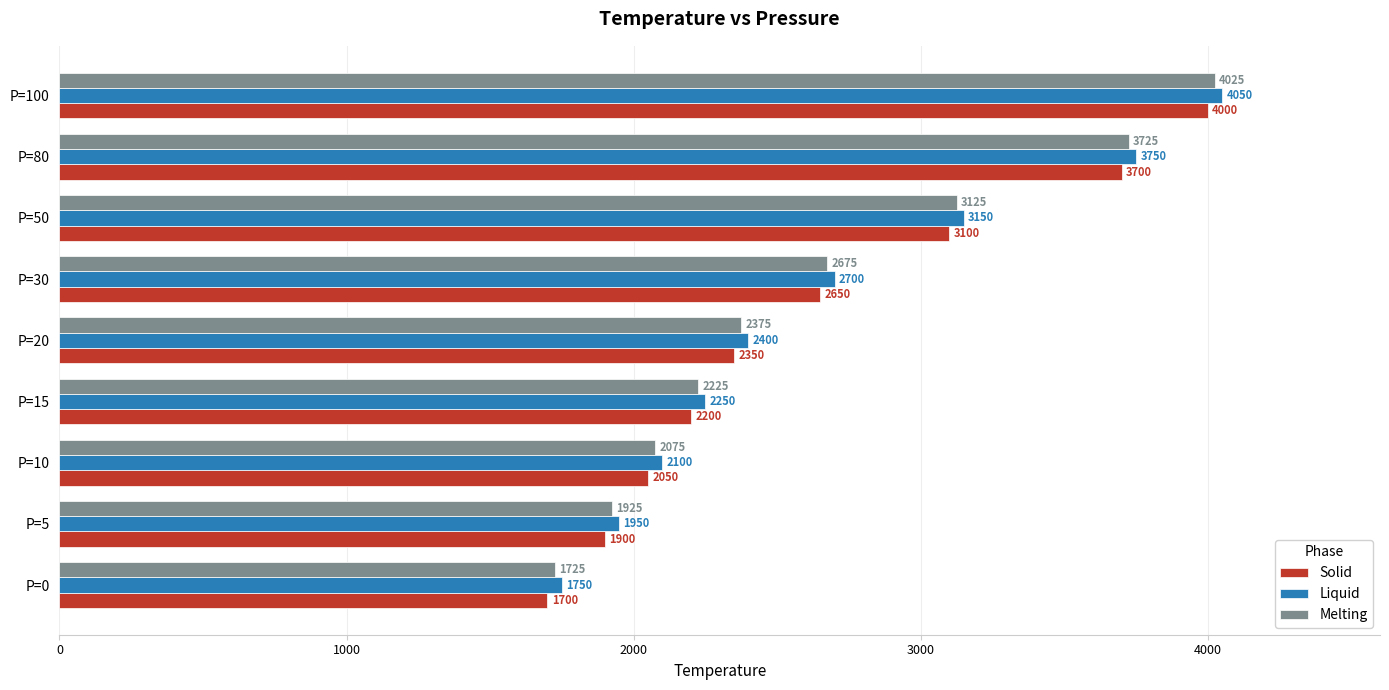

At which category is the sum across all series the highest?

P=100